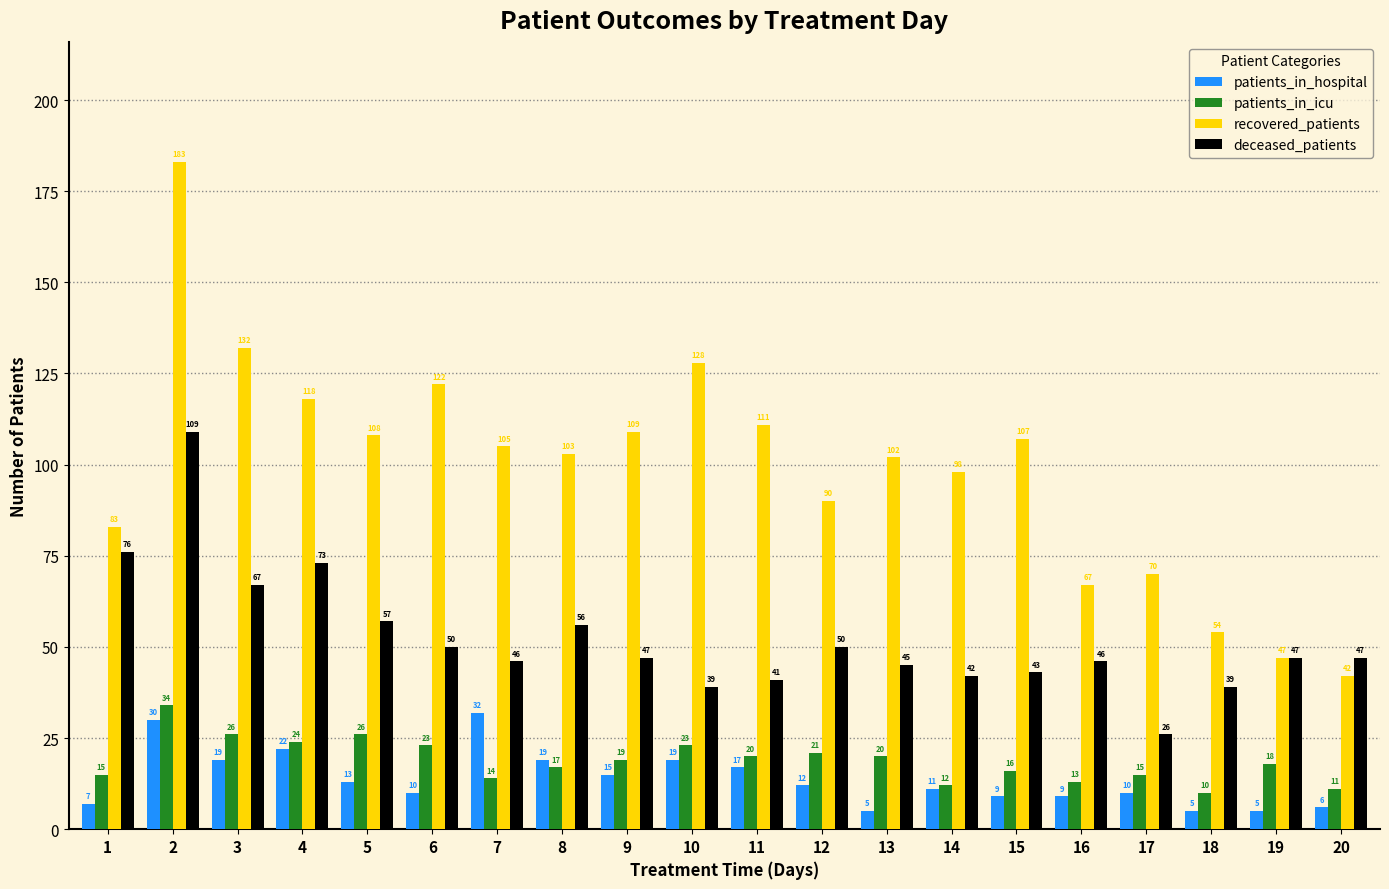

What is the spread (max minus min) of values at 20?

41